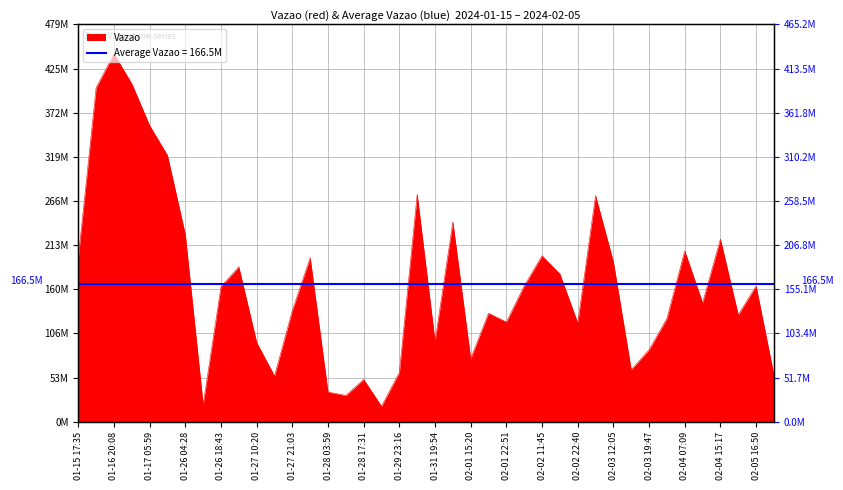

The chart shows a value of 73737042 at 2024-02-05 18:47:18. True or false?

False